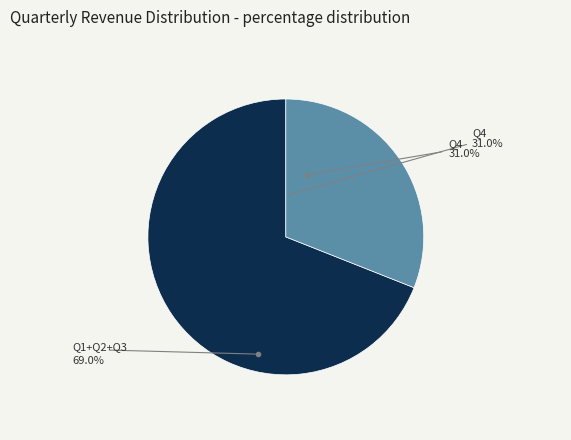

Does Q3 represent more than half of the total?

No